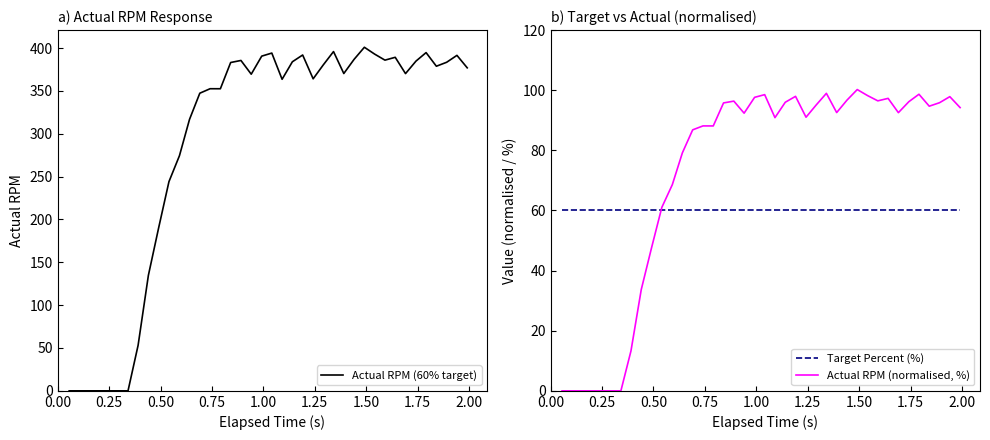

How many times do Actual RPM (60% target) and Target Percent (%) cross each other?

1